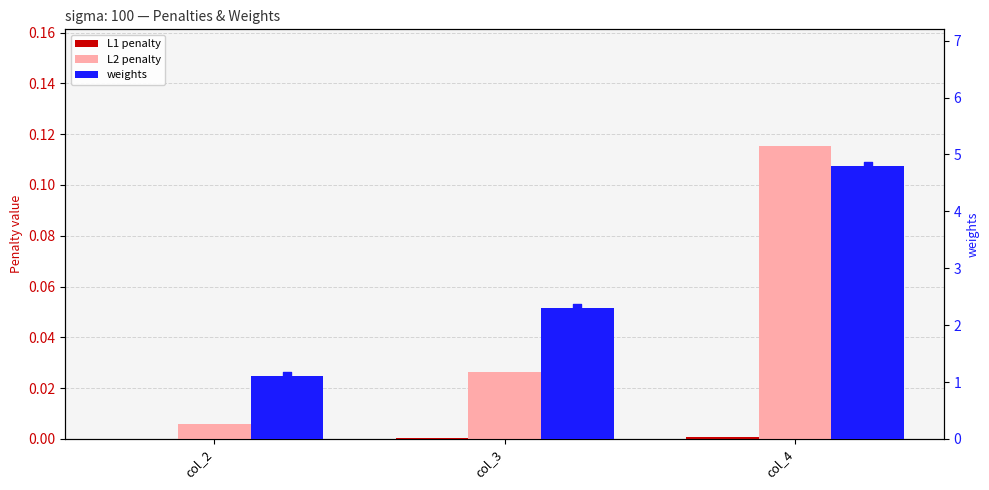

What is the total value across all series at col_2?

1.1